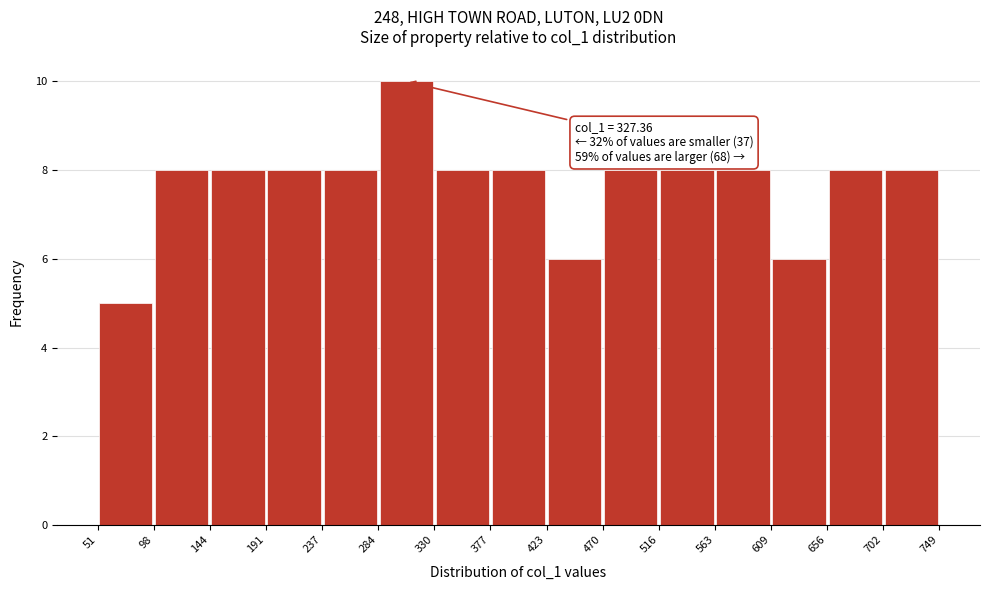

Which range on the x-axis has the tallest bar?

284 to 330